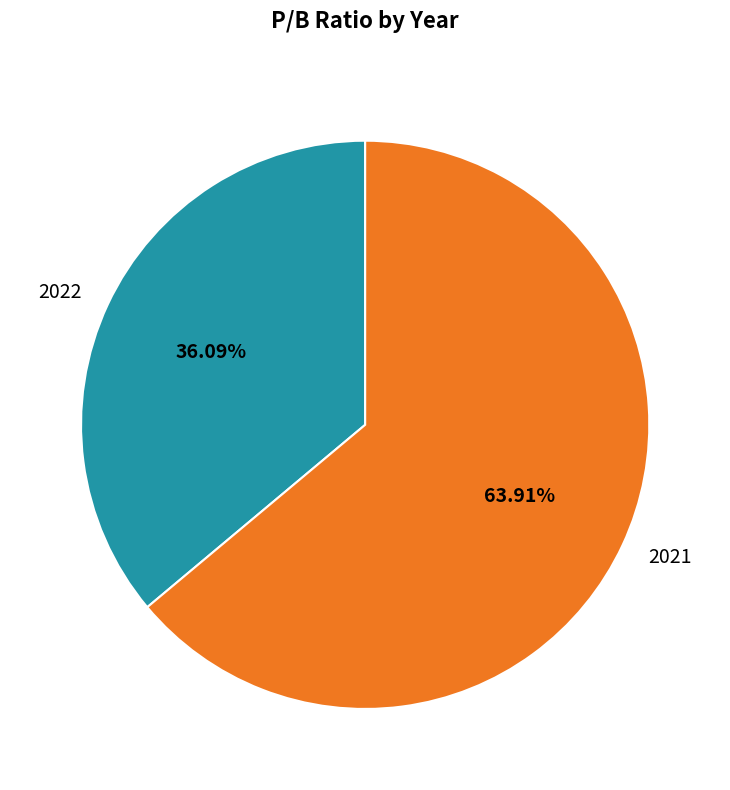

To the nearest percent, what is the difference between the largest and smallest slice percentages?

28%